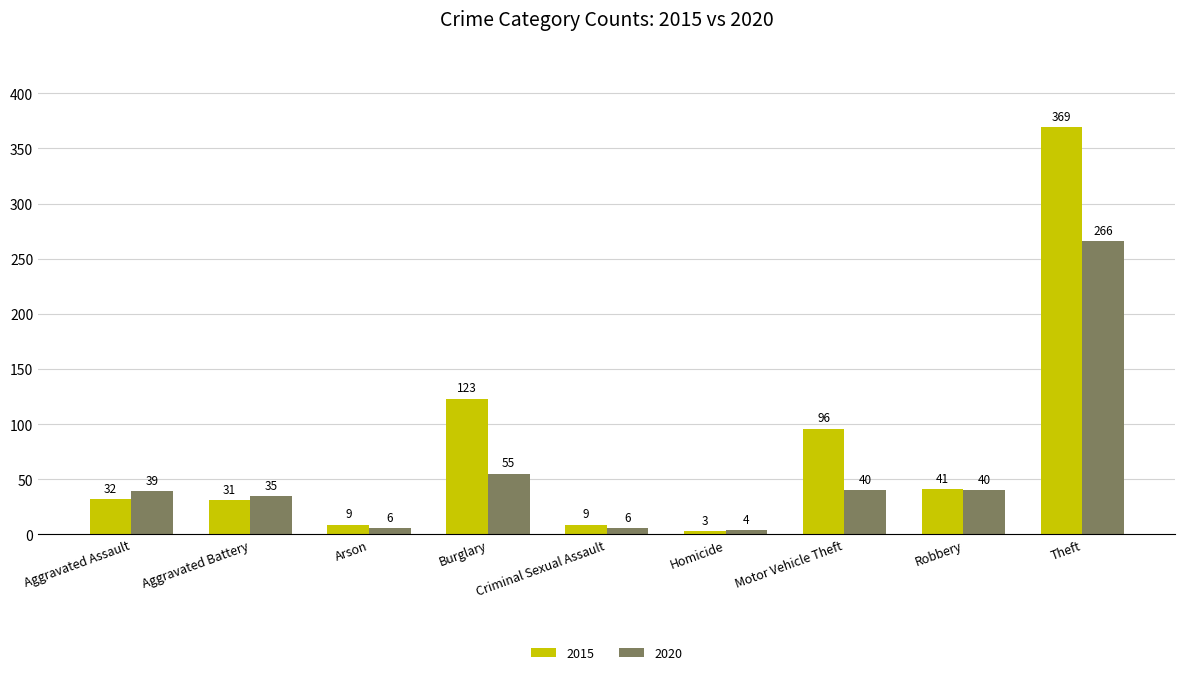

Rank the series at Robbery from highest to lowest value.

2015, 2020